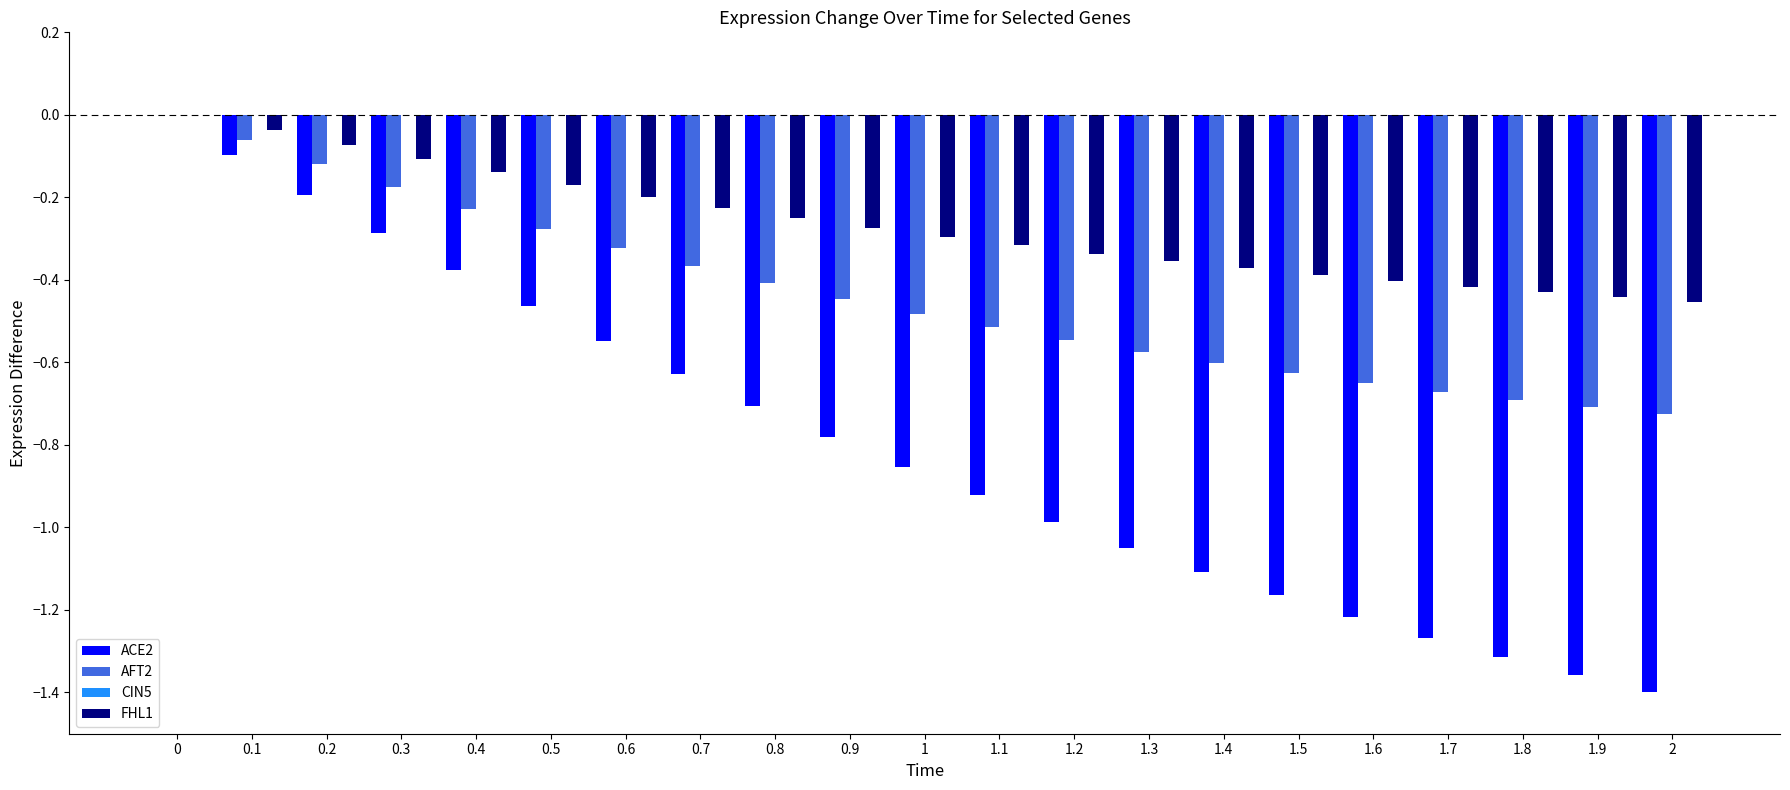

The value of AFT2 at 0.5 is -0.3. True or false?

True